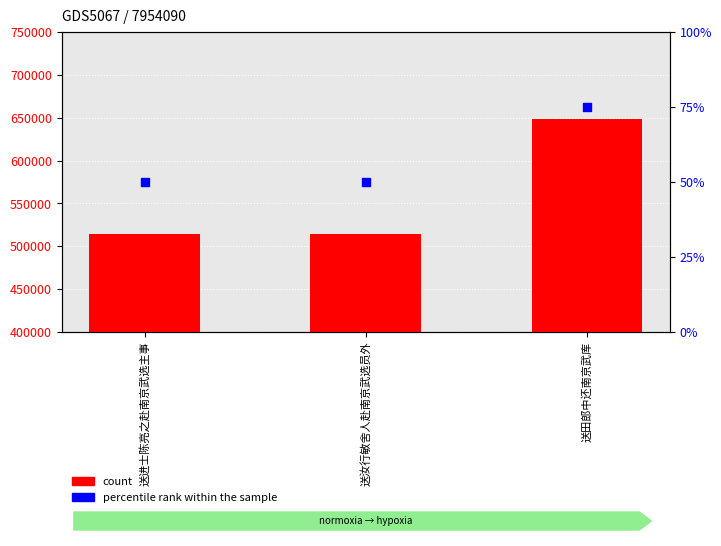

What is the total value across all series at 送田郎中还南京武库?

648120